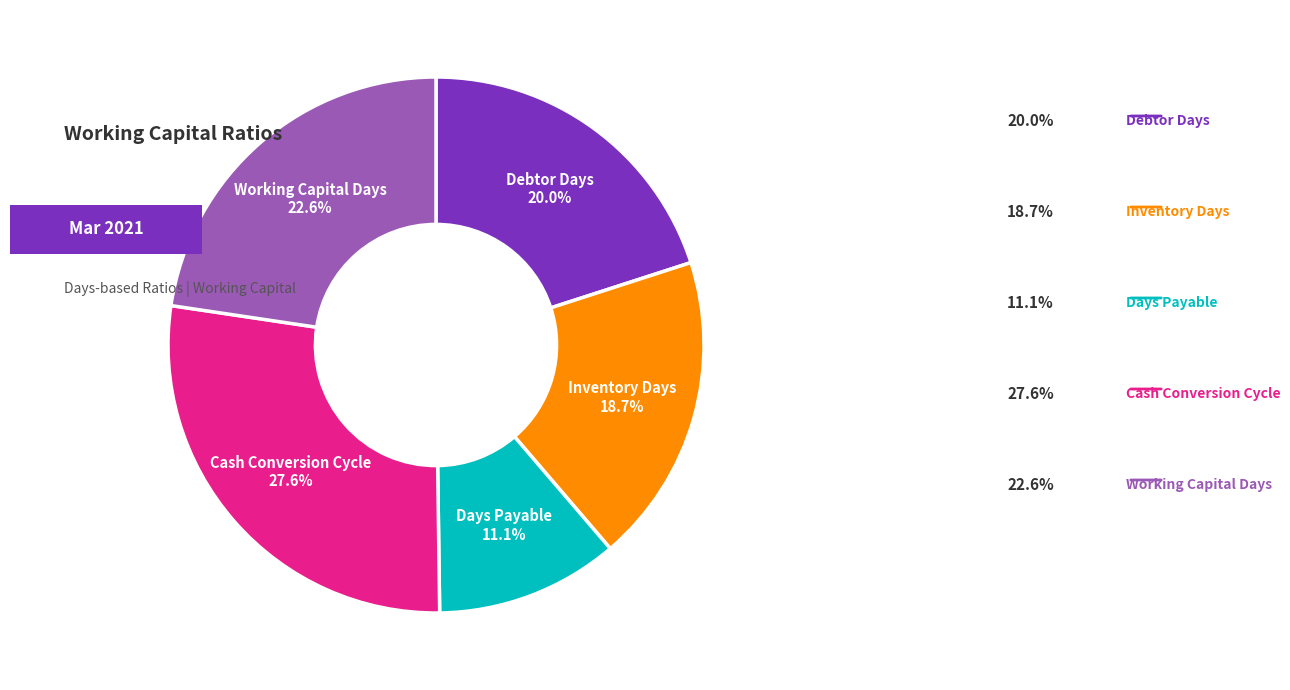

Does Days Payable account for over 50% of the chart?

No